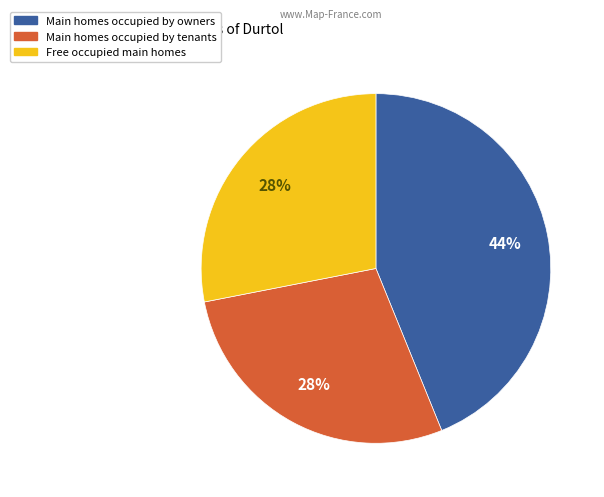

How many slices are in this pie chart?

3